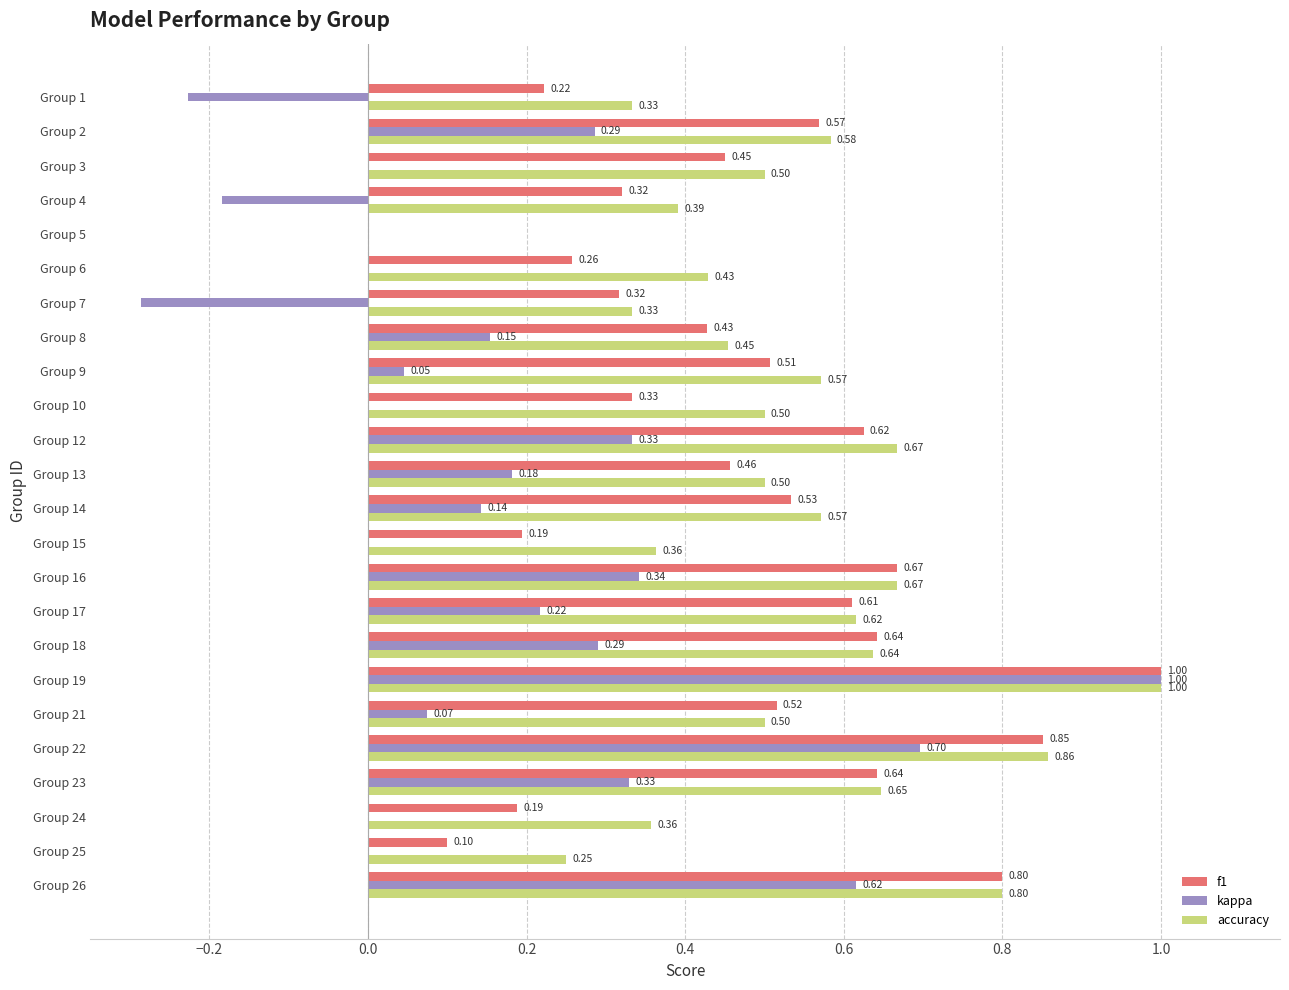

What is the sum of all accuracy values?

12.5